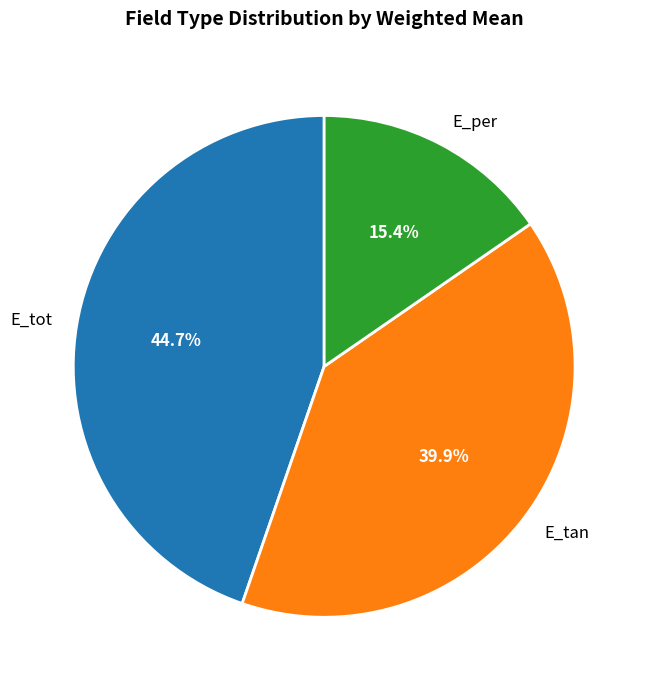

Is there a majority slice in this chart?

No